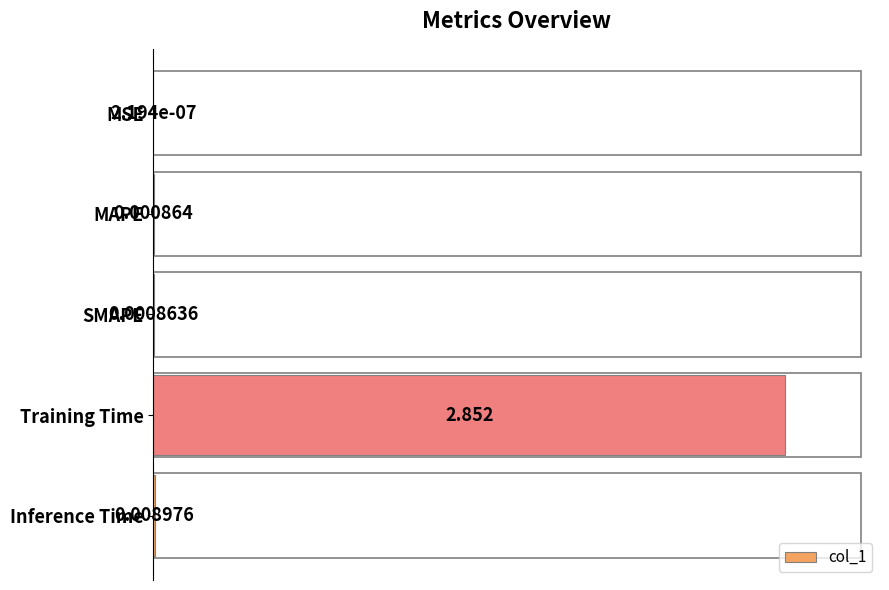

Count the number of categories in the chart.

5